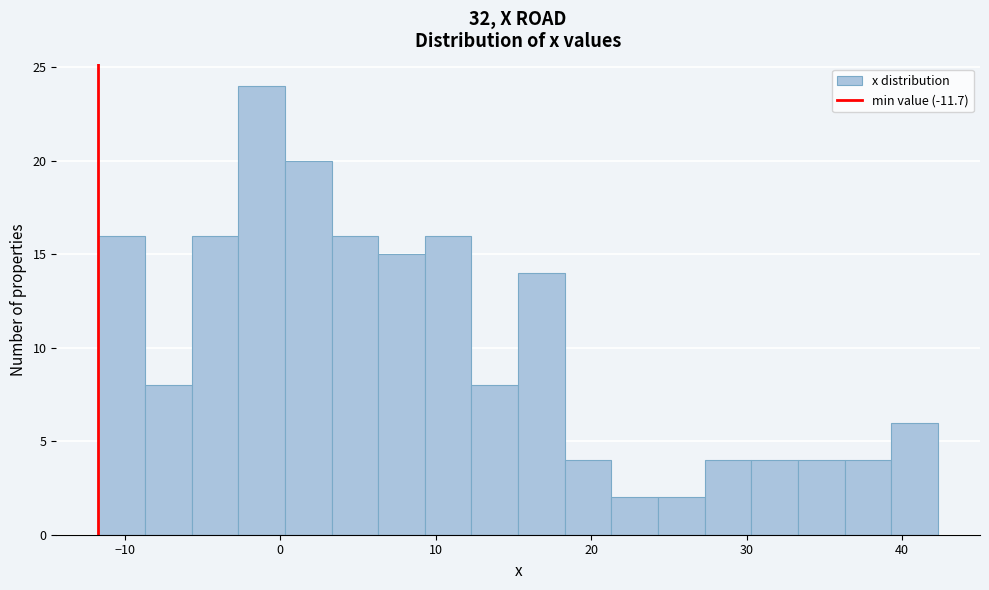

Around what value on the x-axis is the tallest bar? Give the approximate position of its centre, as read against the axis.

-1